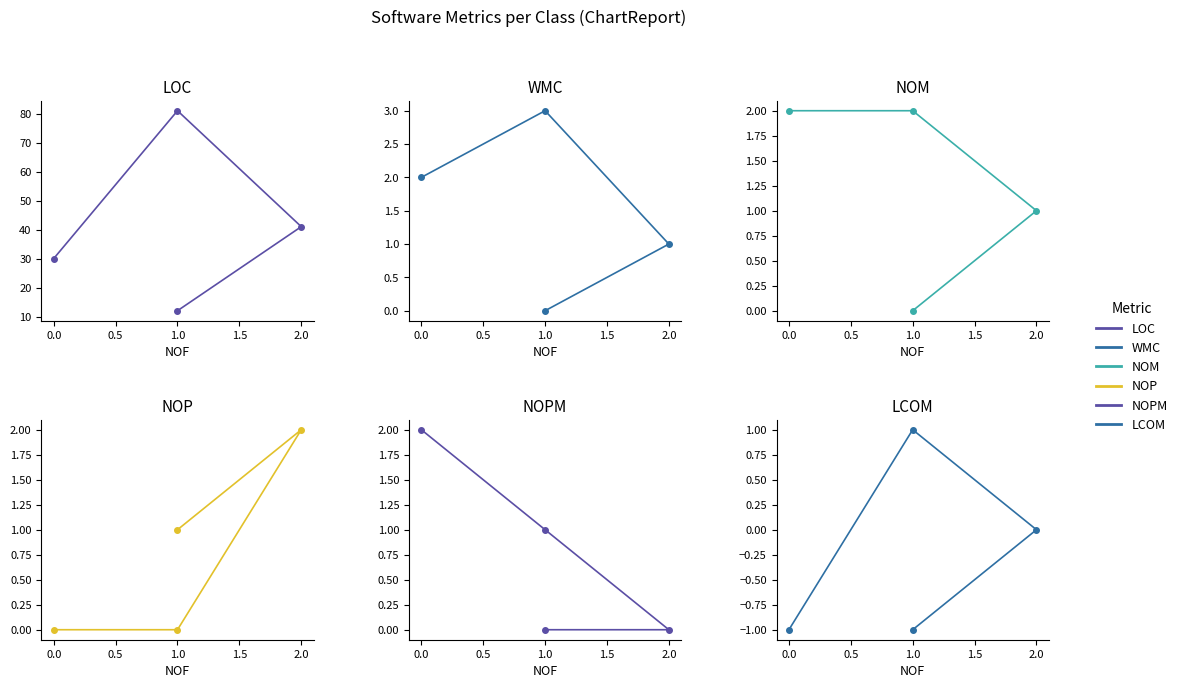

How many lines are shown in the chart?

6